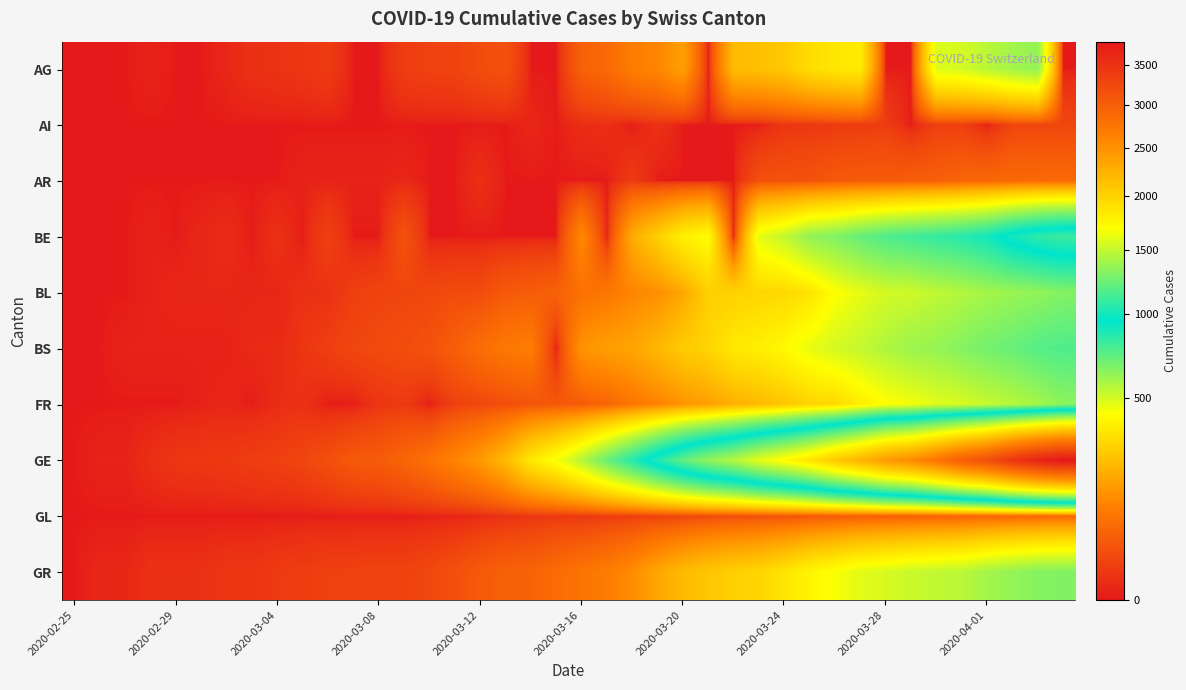

What is the maximum value shown in the chart?

3816